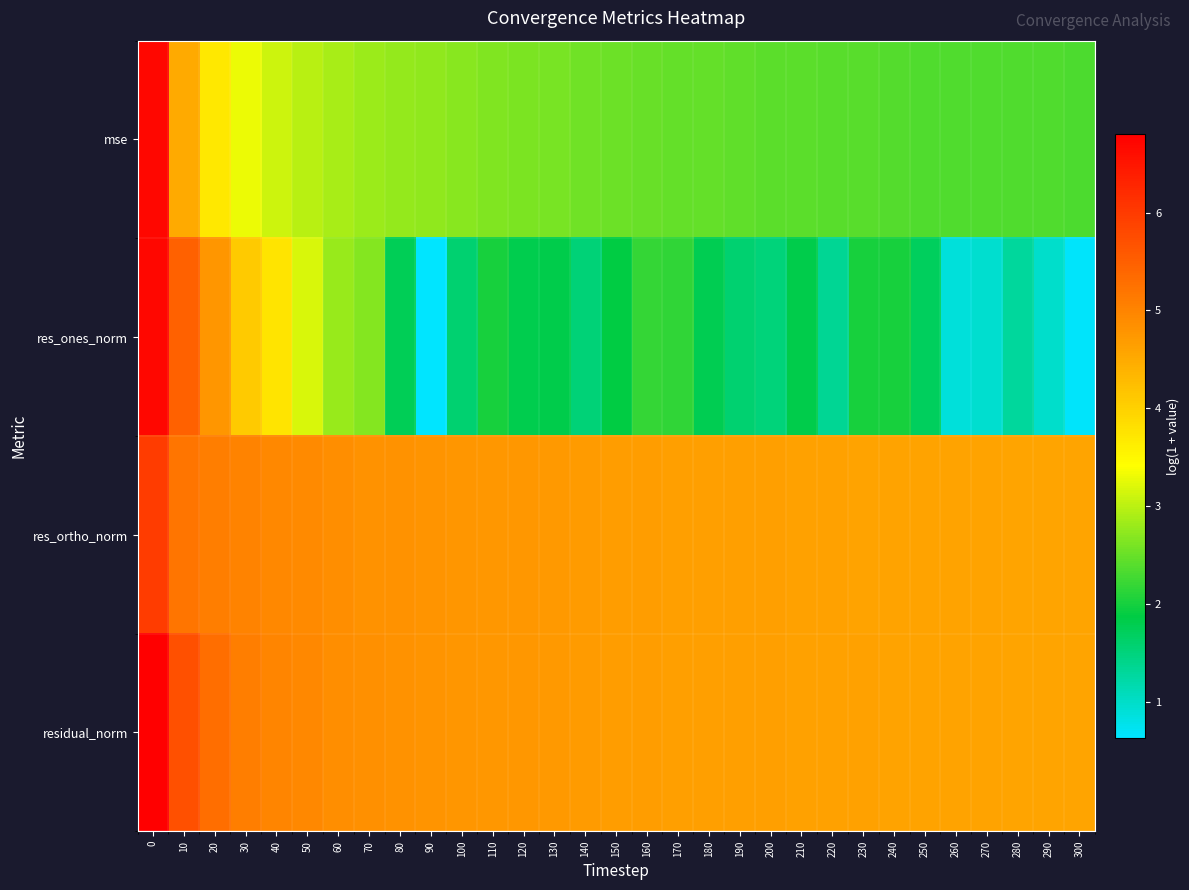

Rank the series by their maximum value, from lowest to highest.

row_2, row_1, row_0, row_3